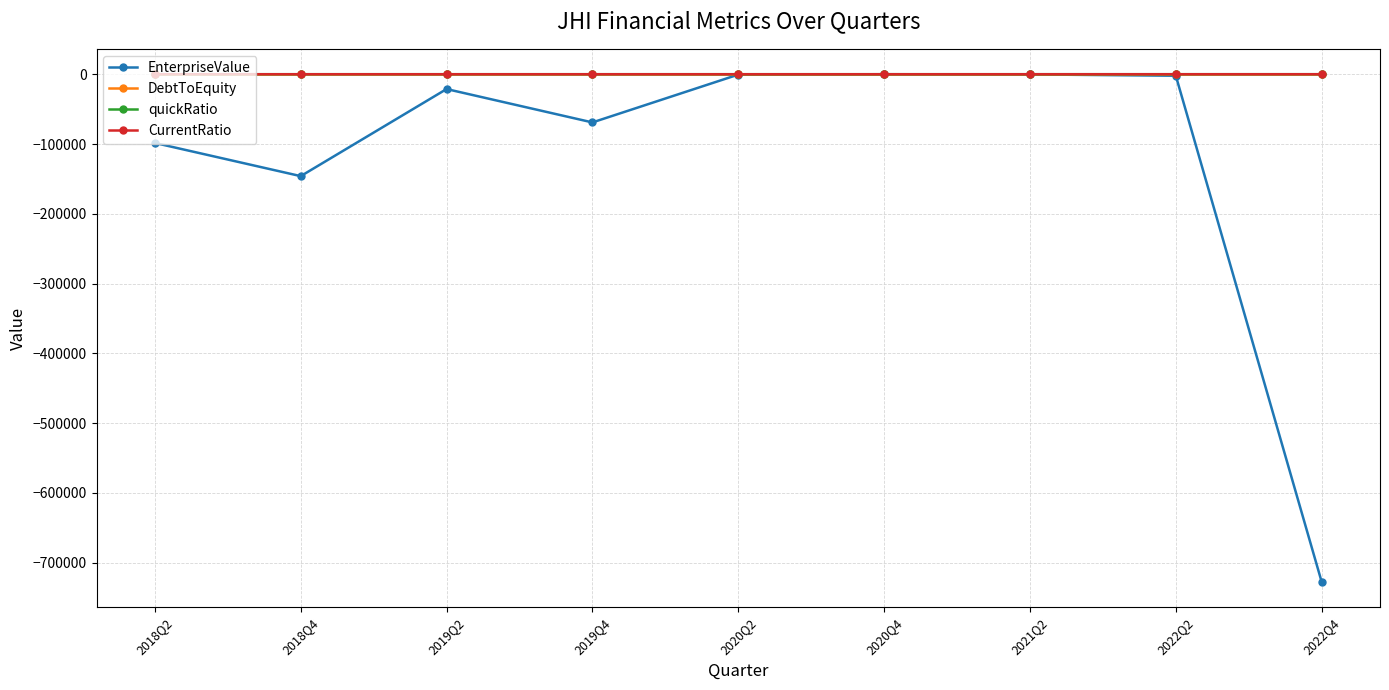

At which label is EnterpriseValue closest to -363728?

2018Q4